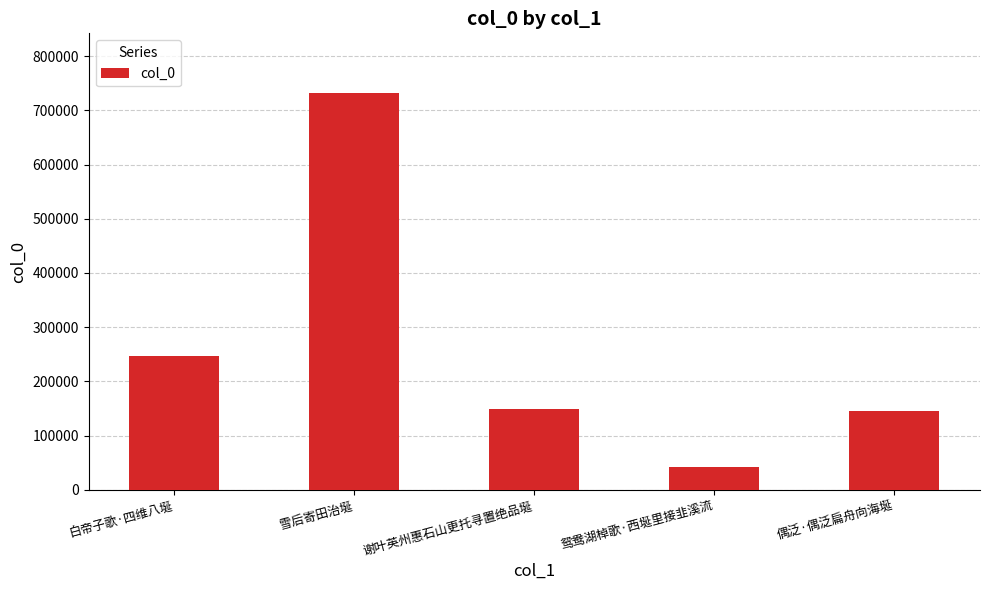

What is the label of the 5th bar from the left?

偶泛·偶泛扁舟向海埏